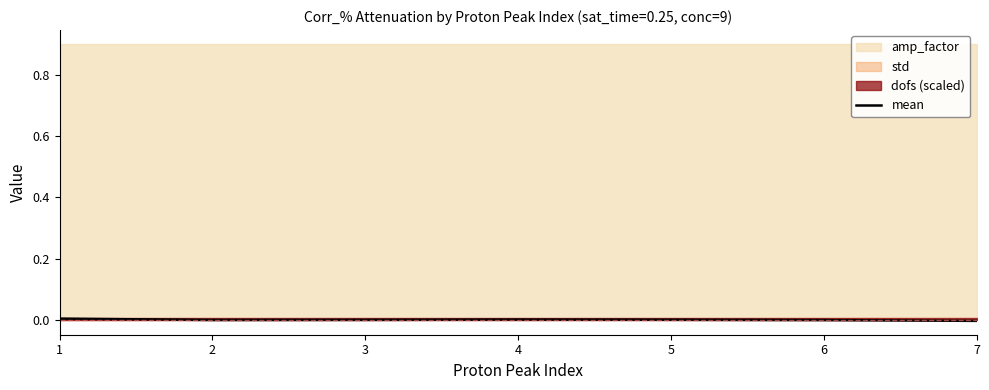

How many lines are shown in the chart?

1